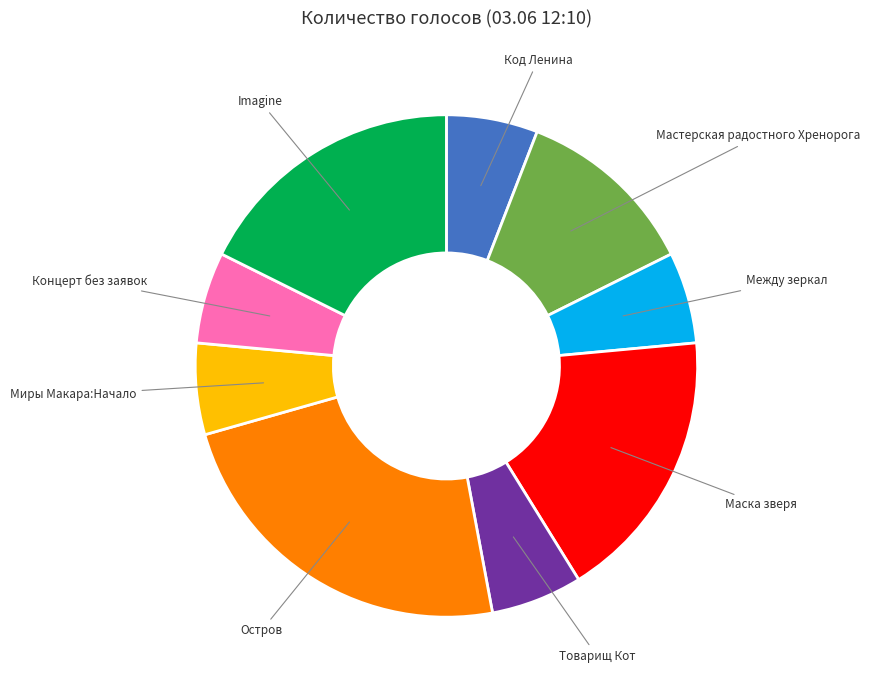

The Код Ленина slice represents 17% of the pie. True or false?

False